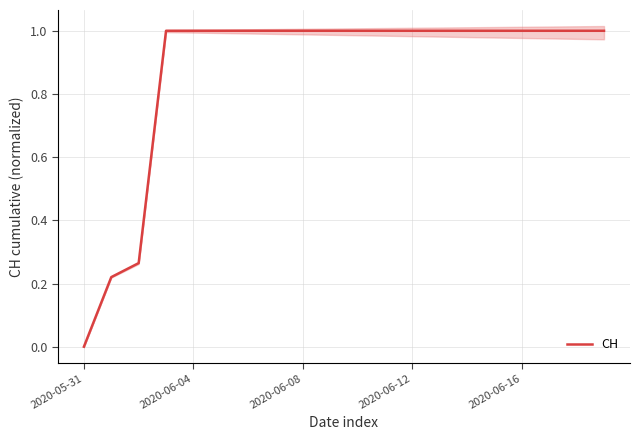

Is it true that CH equals 1.0 at 2020-06-04?

True